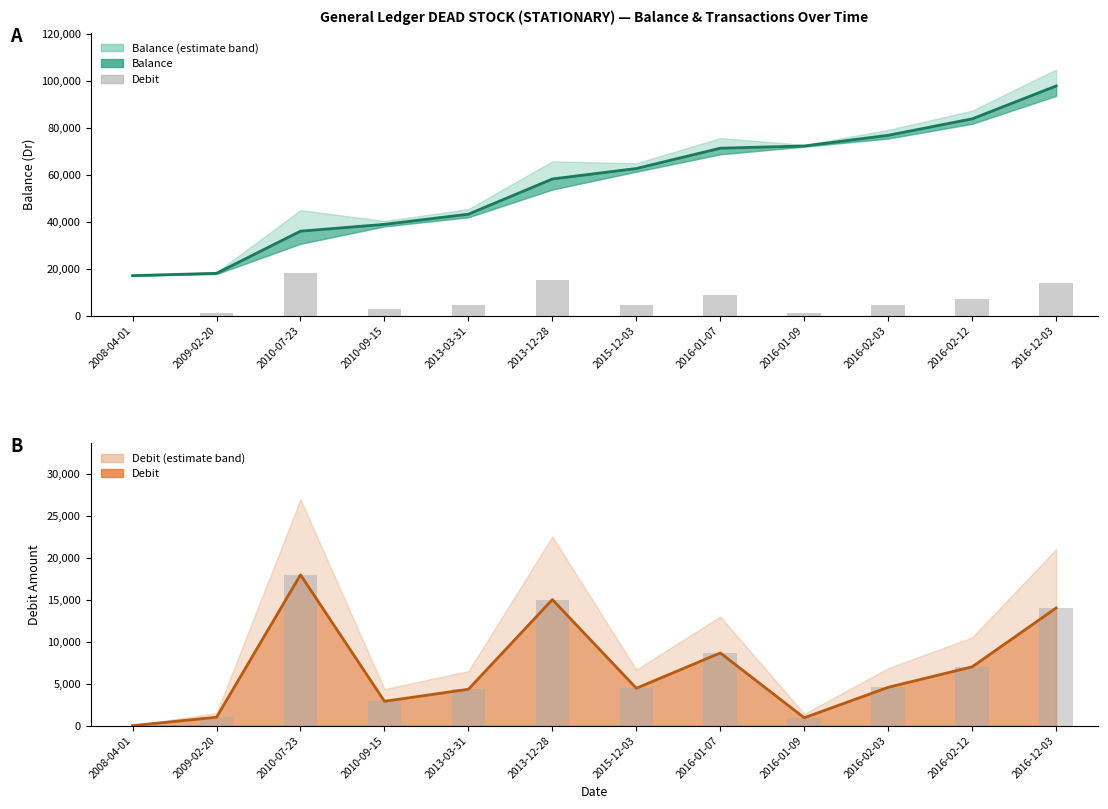

Between 2008-04-01 and 2016-01-09, which series saw the biggest shift?

Balance (line)